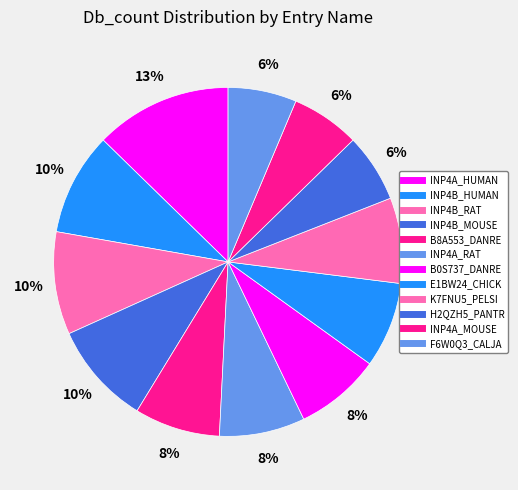

How many slices are in this pie chart?

12